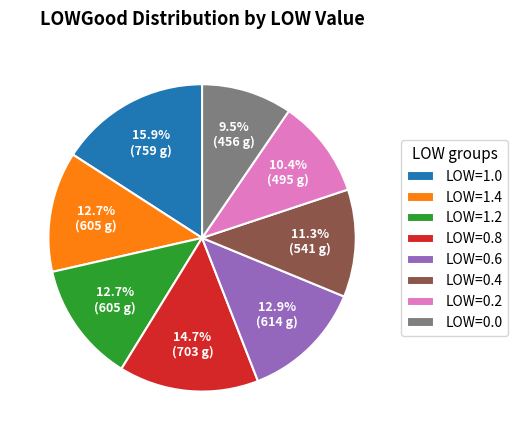

Which slice is the largest?

LOW=1.0